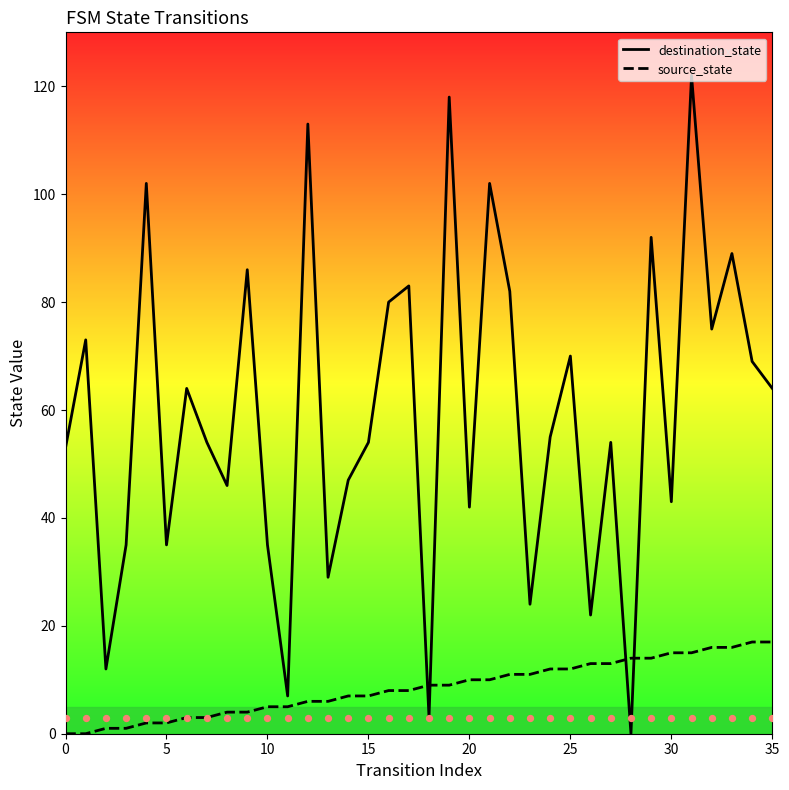

True or false: source_state has a value of 8 at 0.

False